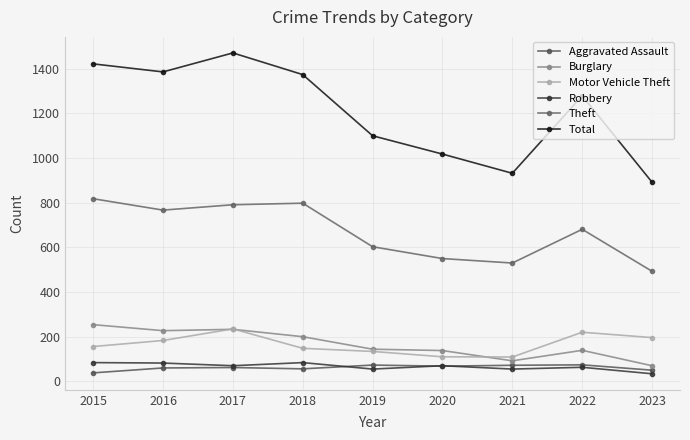

What is the value of the Robbery point at the 1st from the left?

84